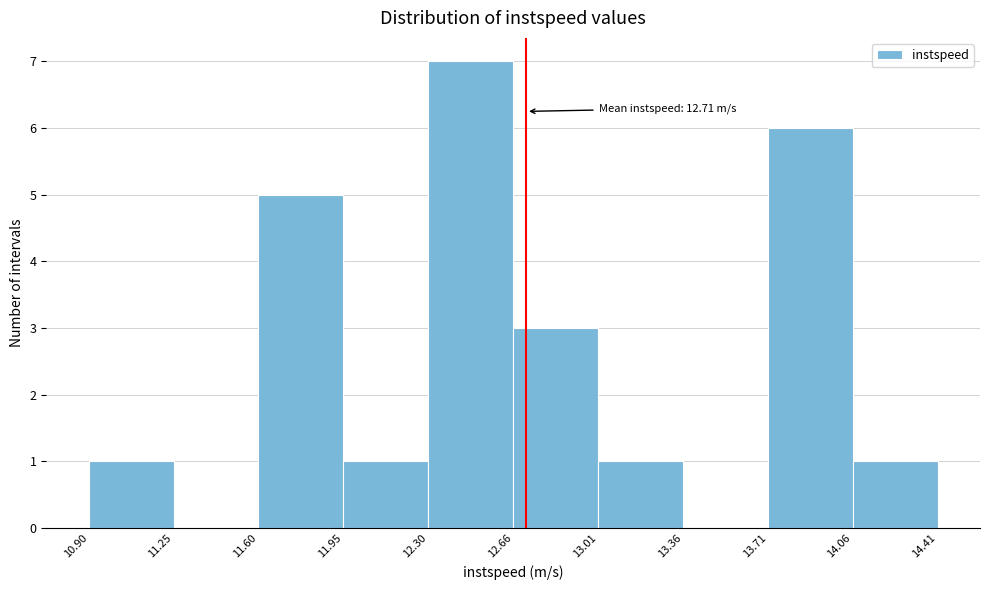

Which range on the x-axis has the tallest bar?

12.30 to 12.66